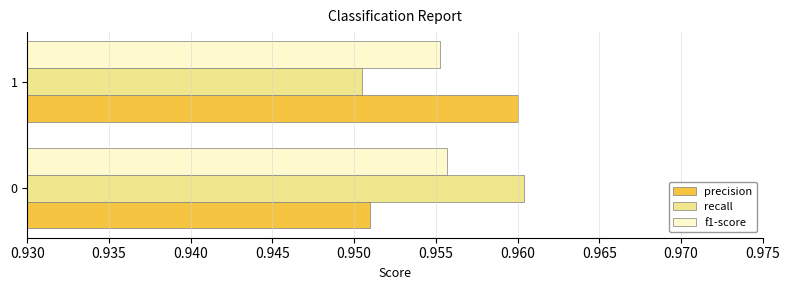

What is the total value across all series at 0?

2.9